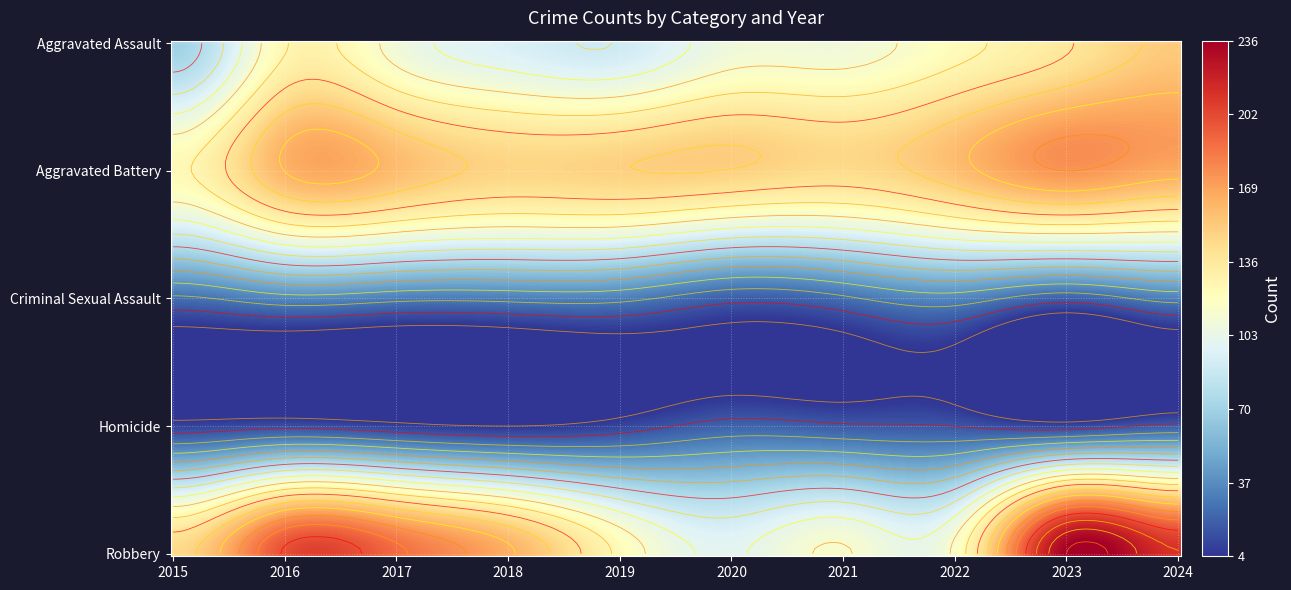

List the series in order of their peak value, lowest first.

Homicide, Criminal Sexual Assault, Aggravated Assault, Aggravated Battery, Robbery